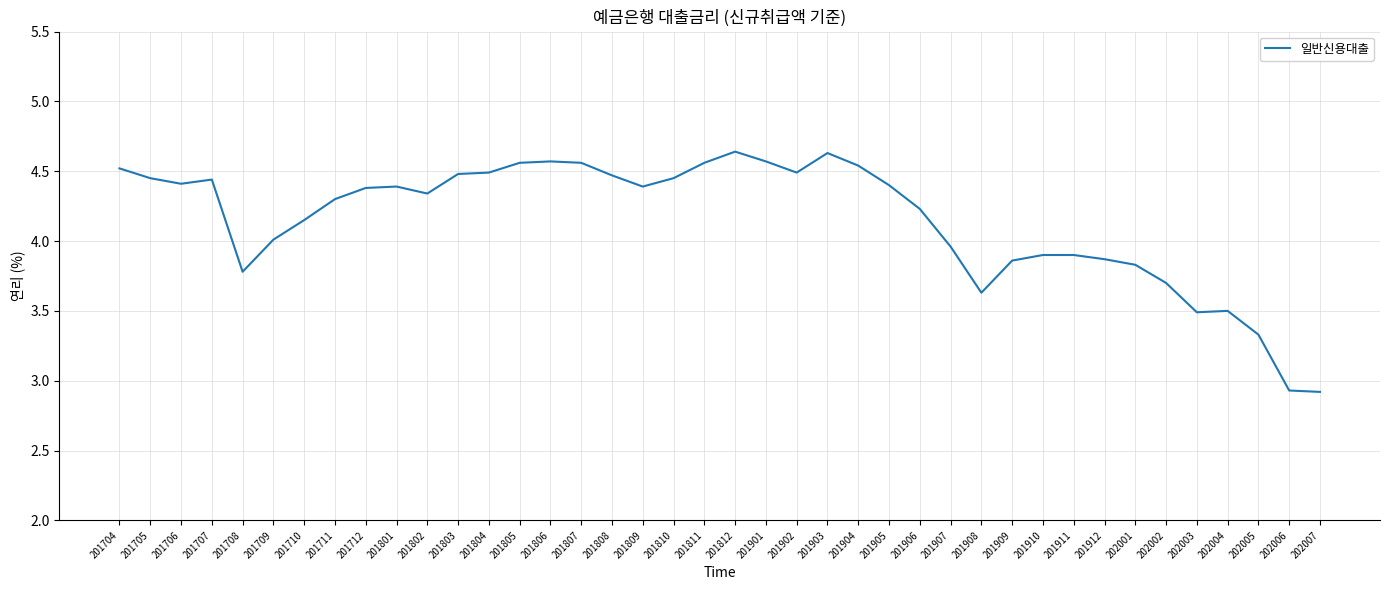

True or false: the data shows 2.0 at 201909.

False